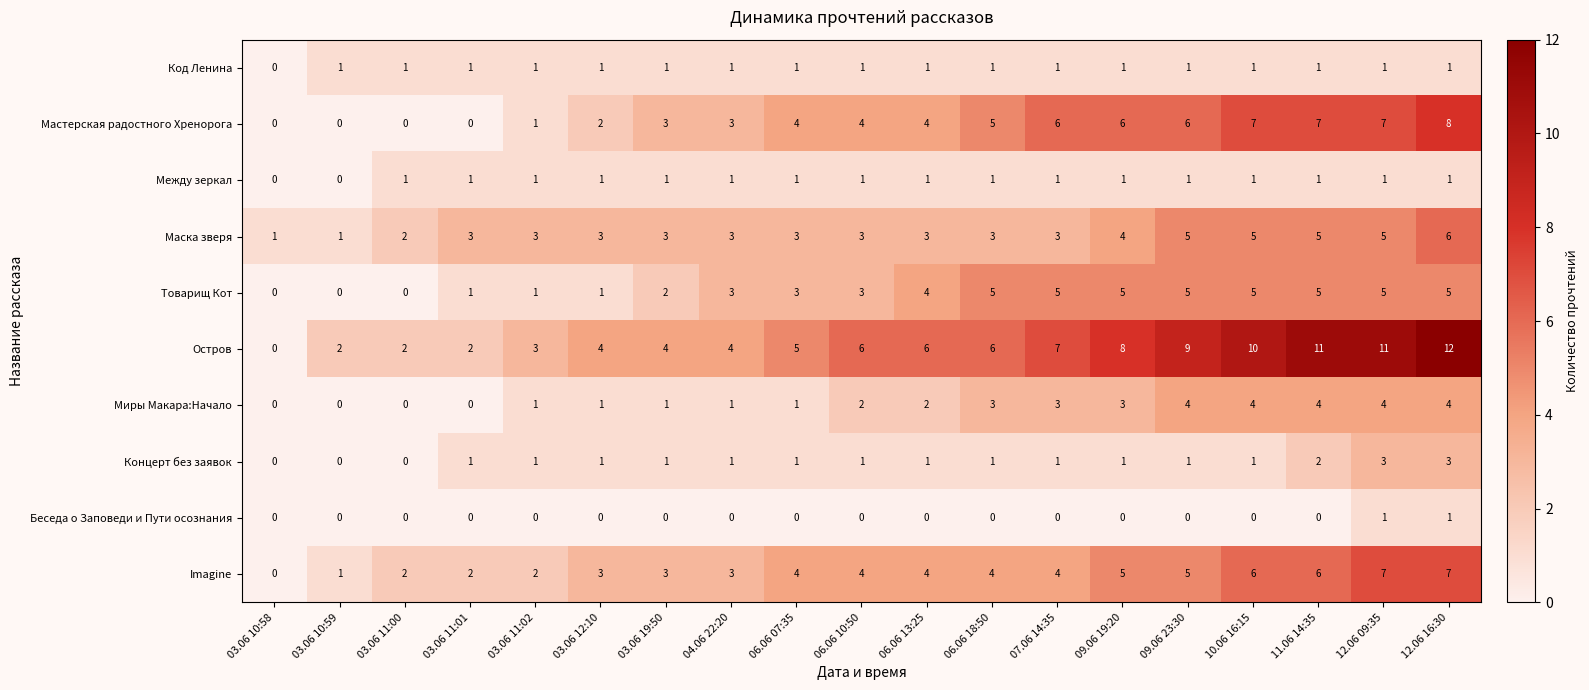

Which series has the largest range (max minus min)?

Остров